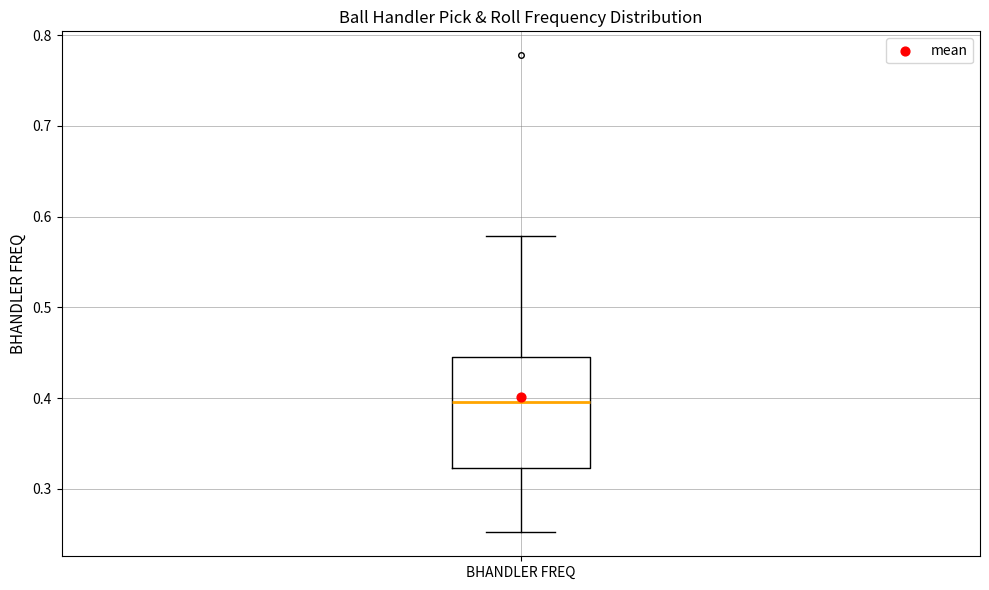

Transcribe this box plot: give where the median line is, the range the box spans, and where the two whiskers end, as read against the y-axis. The values are not printed on the chart, so give them approximately, as read against the axis.

median 0.40, box 0.32 to 0.45, whiskers 0.25 to 0.58